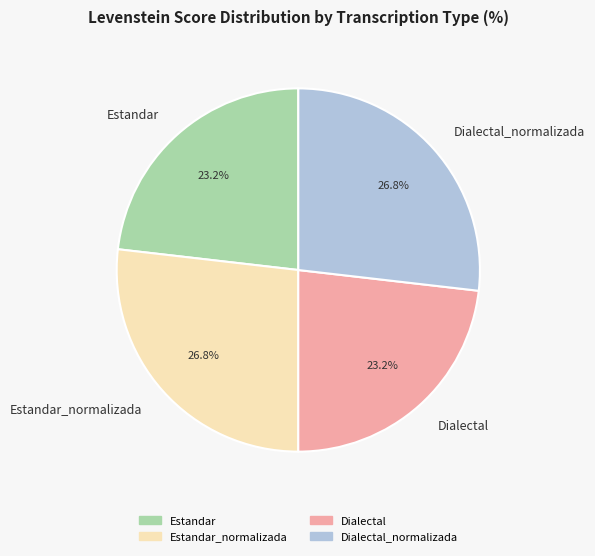

Is there a majority slice in this chart?

No